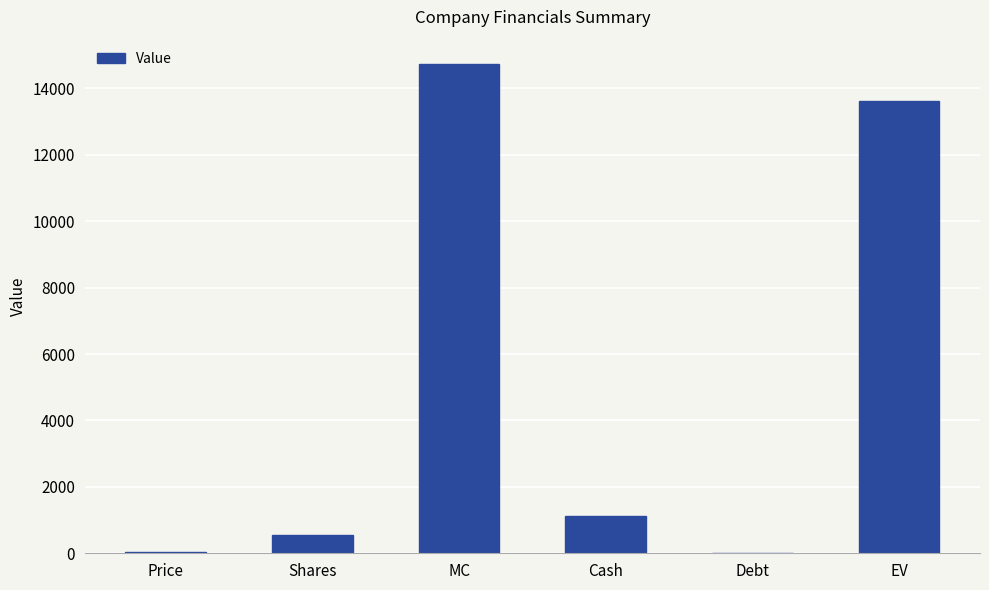

Are the bars grouped side by side (vs. stacked)?

No